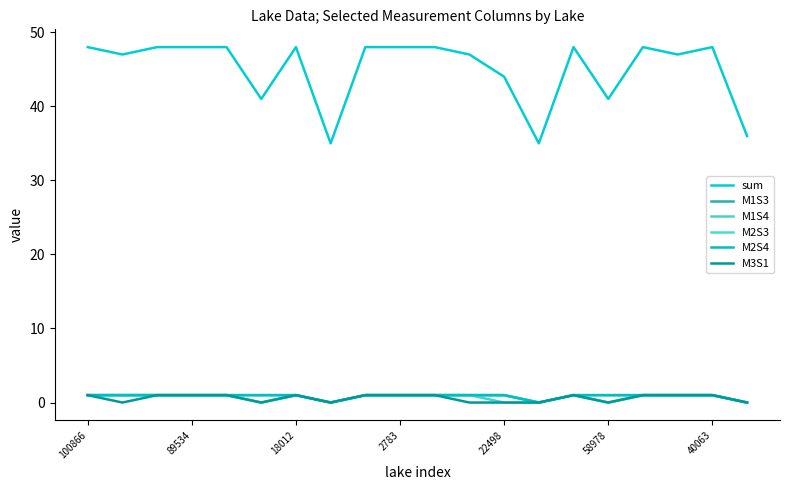

True or false: M3S1 and M2S4 intersect in this chart.

False